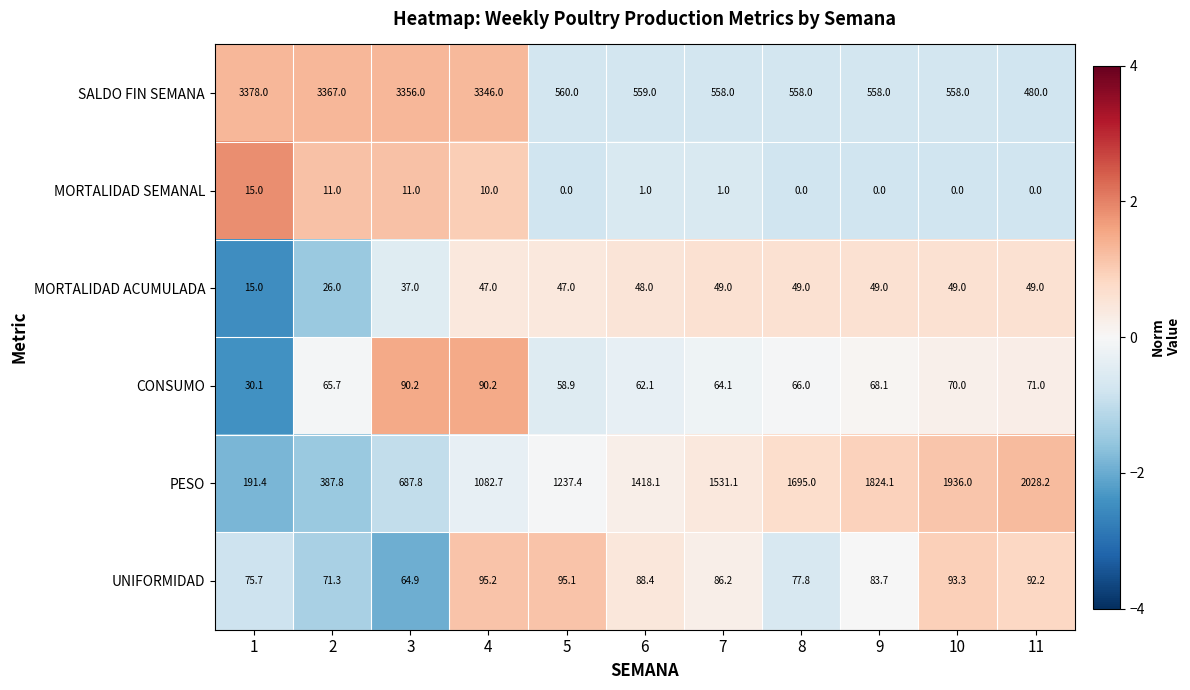

Rank the series by their maximum value, from highest to lowest.

SALDO FIN SEMANA, PESO, UNIFORMIDAD, CONSUMO, MORTALIDAD ACUMULADA, MORTALIDAD SEMANAL